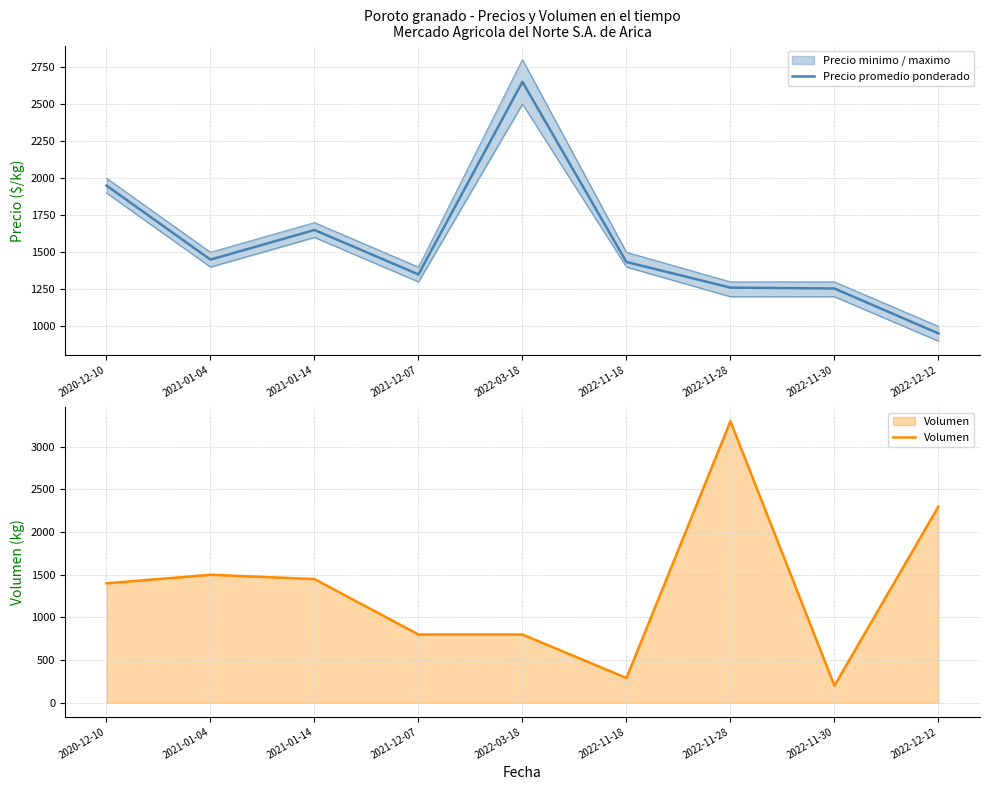

What position from the left is 2022-12-12?

9